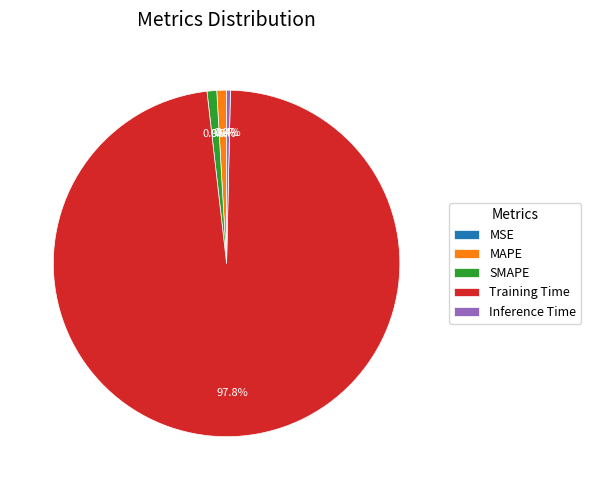

Is it true that MAPE is 1% of the pie?

True